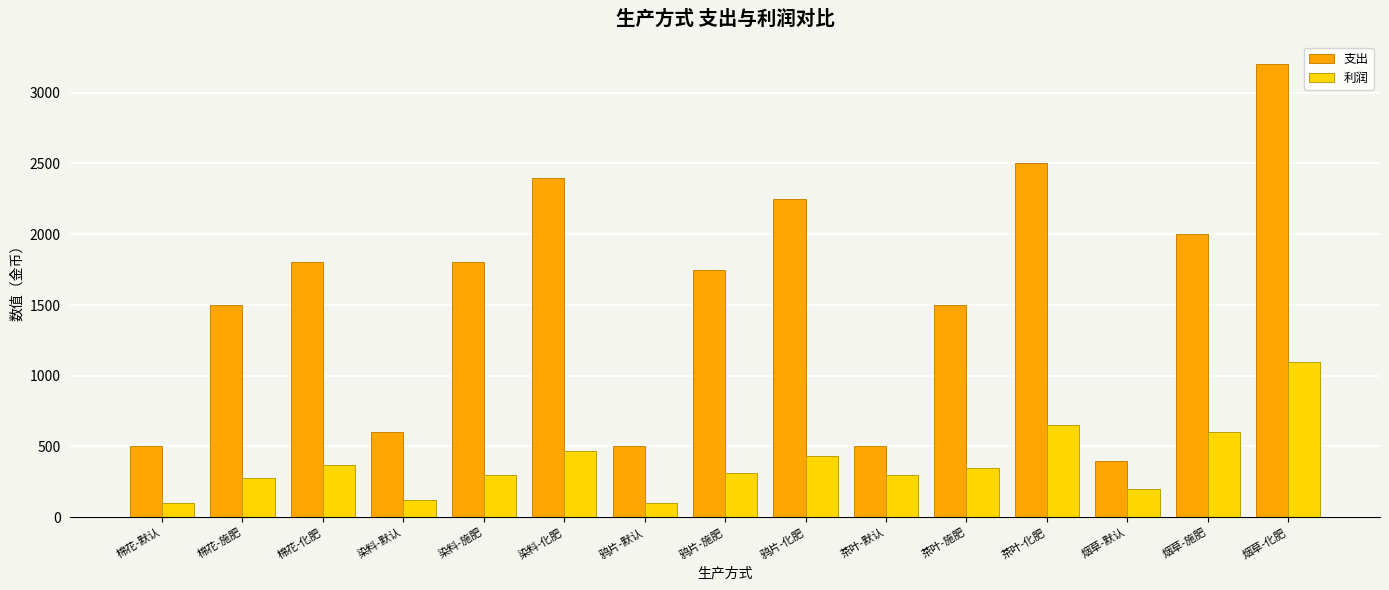

At which category is the sum across all series the highest?

烟草-化肥